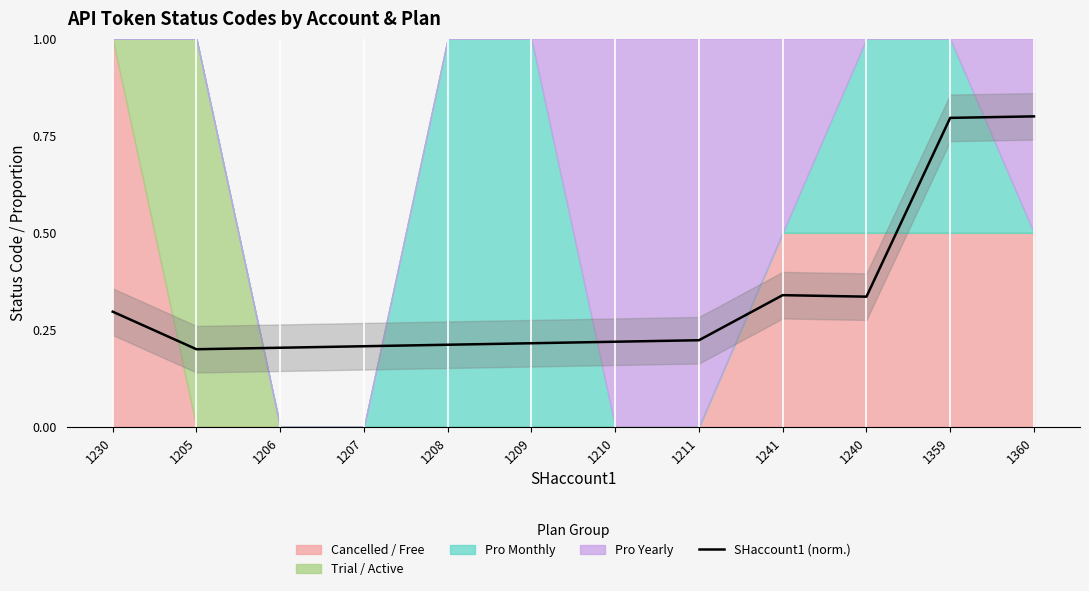

Rank the categories by value from highest to lowest.

1360, 1359, 1241, 1240, 1230, 1211, 1210, 1209, 1208, 1207, 1206, 1205